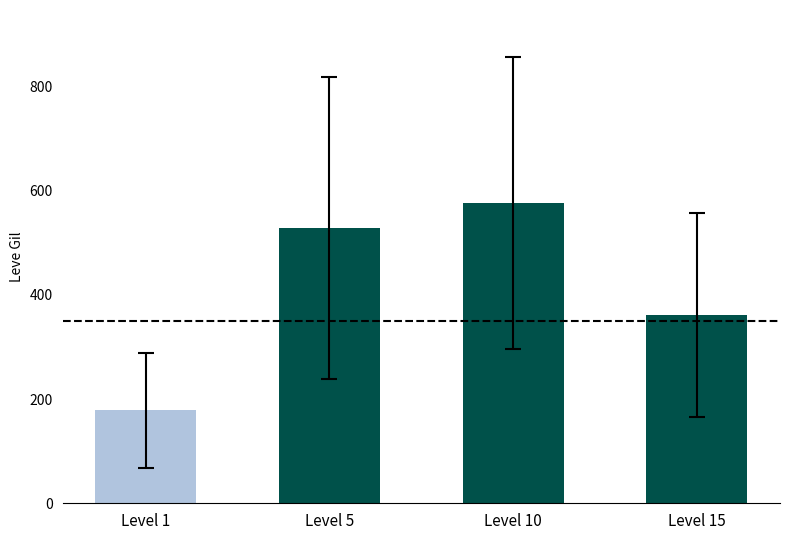

Count the number of values greater than 528.

2